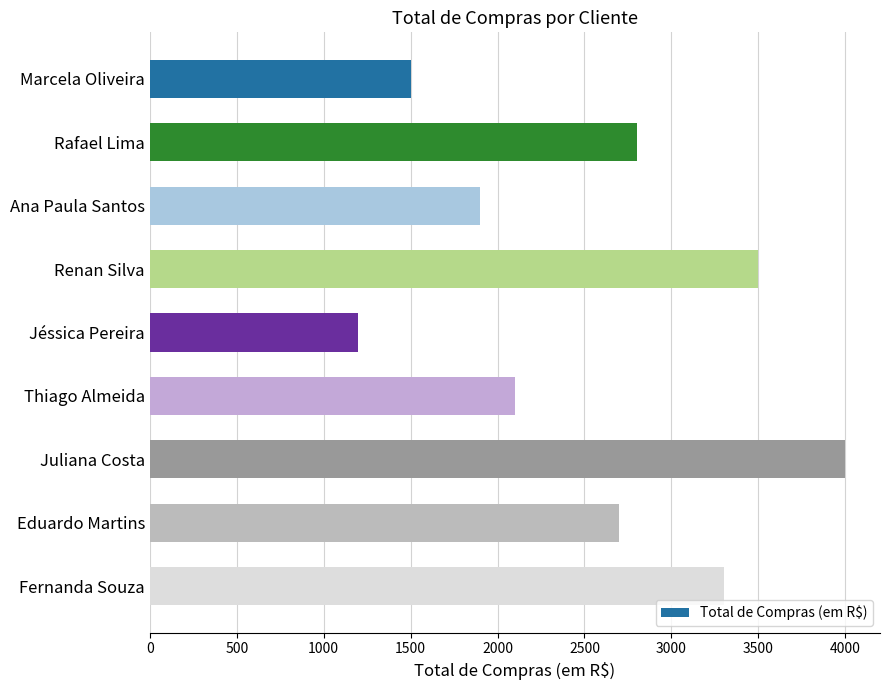

At which category does the chart reach its minimum across all series?

Jéssica Pereira